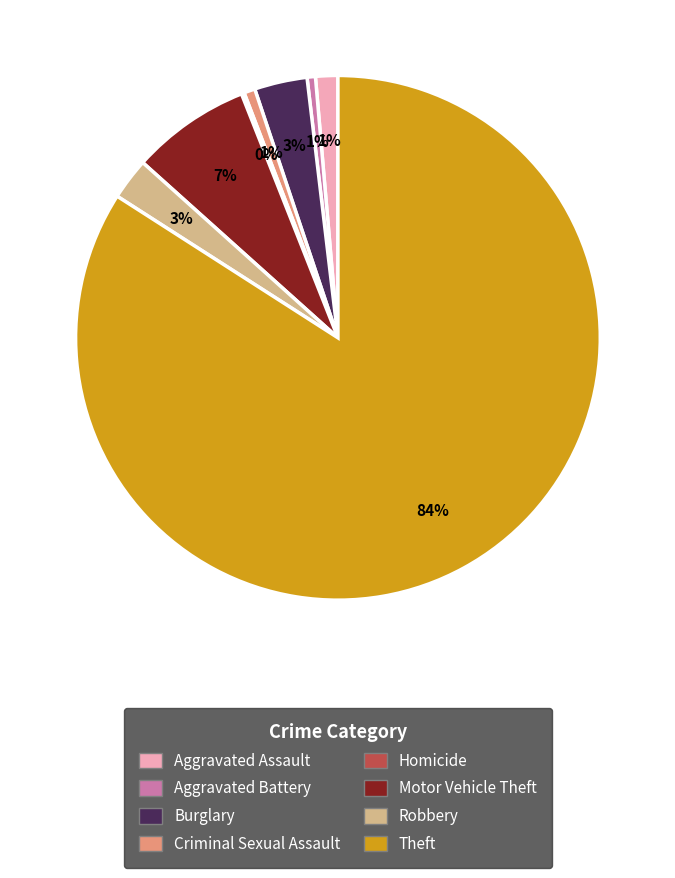

Is there any slice that represents more than half of the pie?

Yes